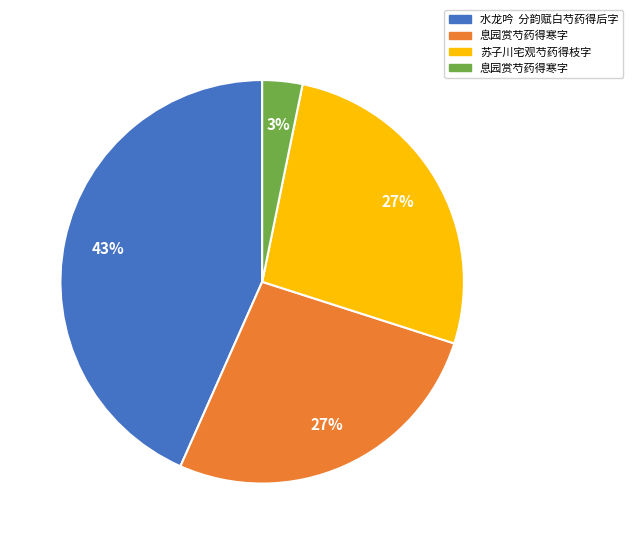

How many slices are in this pie chart?

4